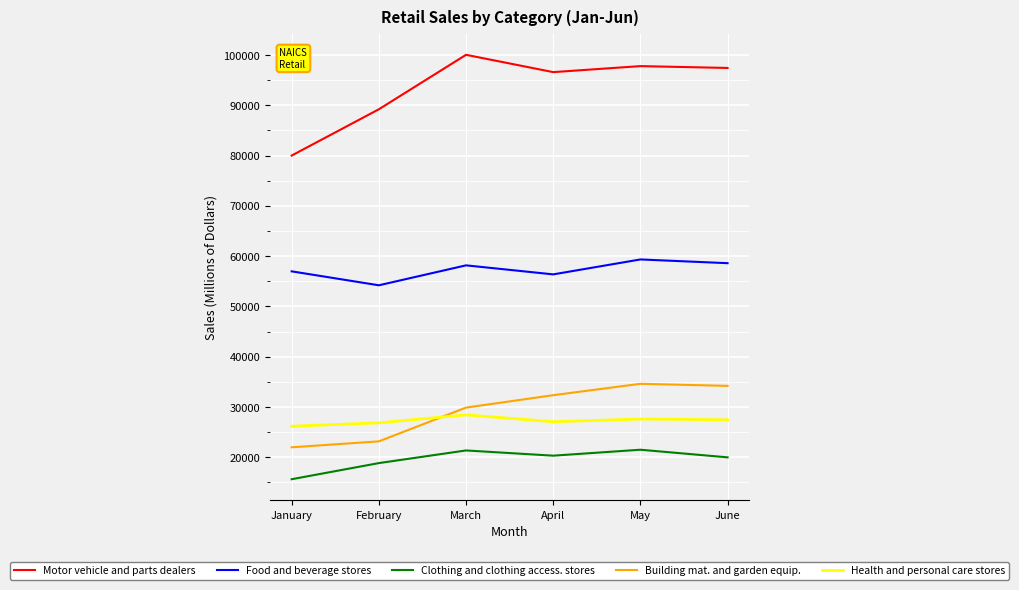

What value does the Clothing and clothing access. stores series have at May?

21494